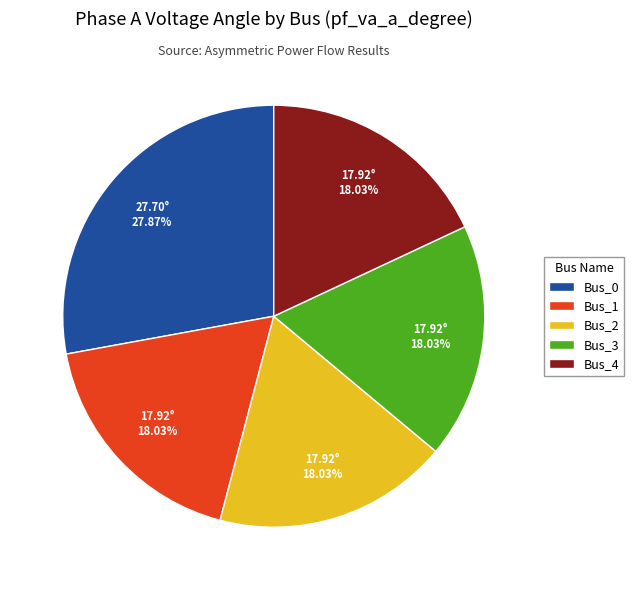

What is the largest slice in the pie chart?

Bus_0